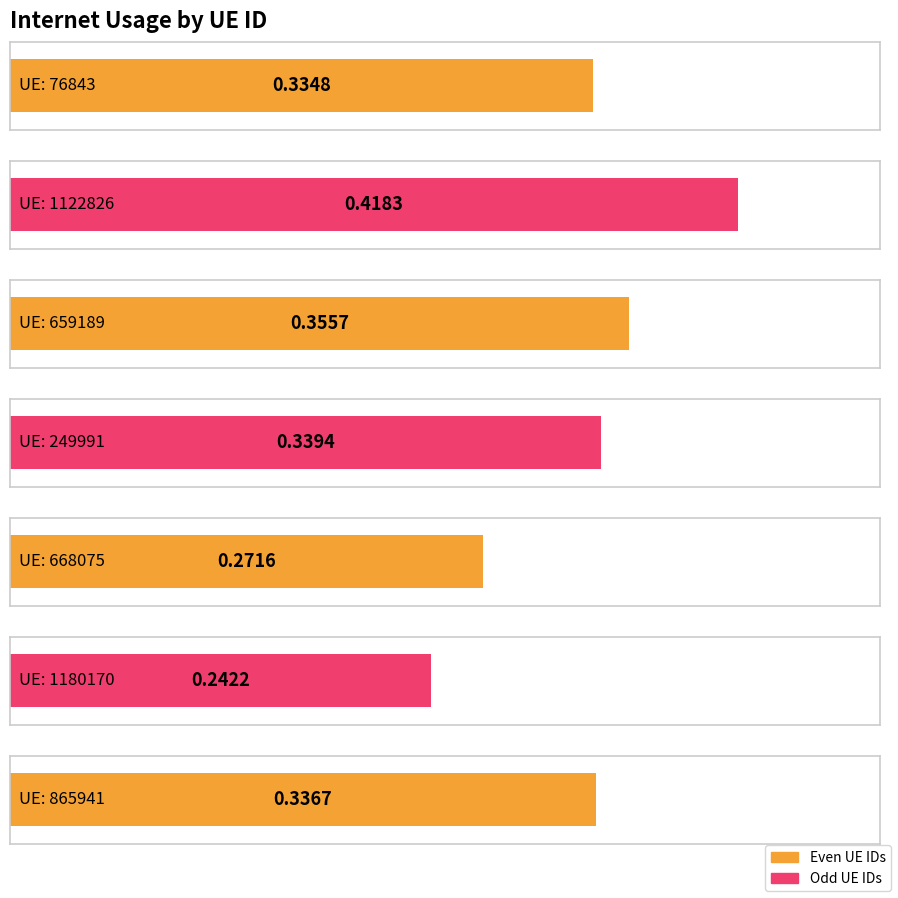

How many bars are there in total?

7